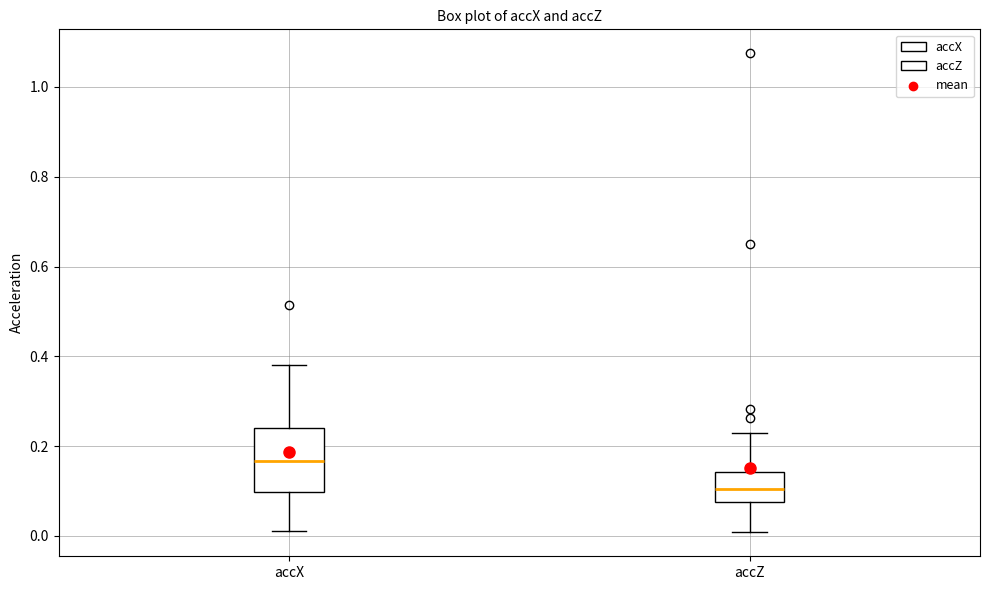

Reading left to right, transcribe this box plot: for each box, give where its median line is, the range the box spans, and where its two whiskers end, as read against the y-axis. The values are not printed on the chart, so give them approximately, as read against the axis.

accX: median 0.16, box 0.10 to 0.24, whiskers 0.02 to 0.38
accZ: median 0.10, box 0.08 to 0.14, whiskers 0.00 to 0.22